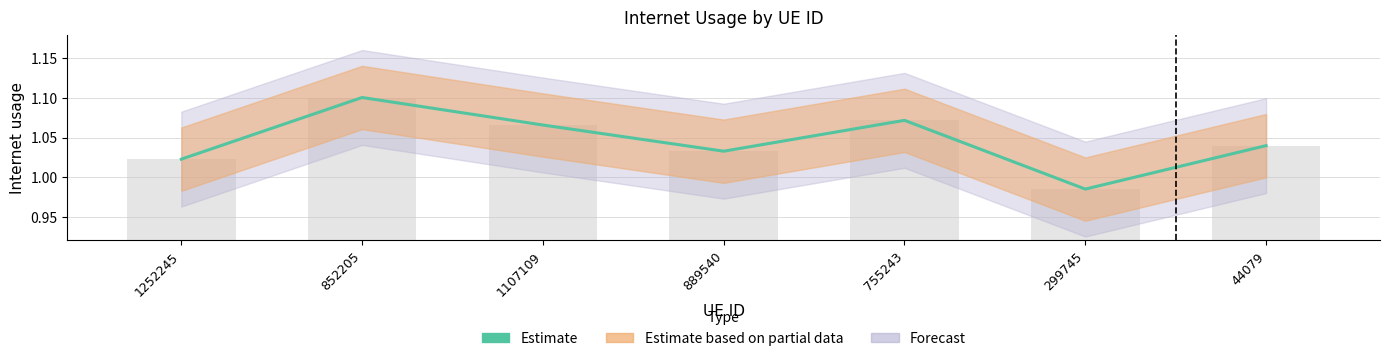

The value at 44079 is 1.0. True or false?

True